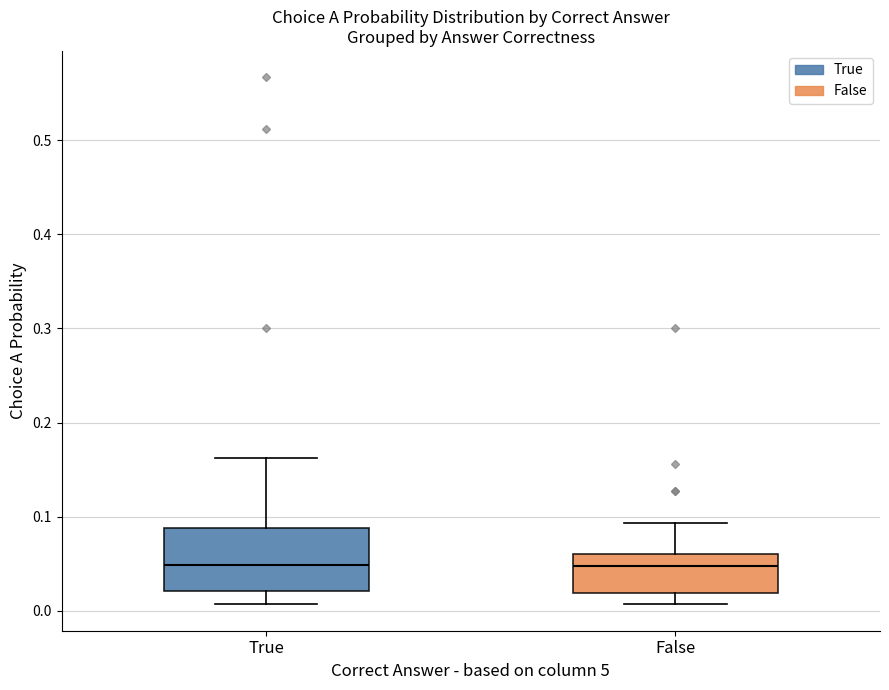

Reading left to right, read every box against the y-axis: the position of its median line, the range the box covers, and the ends of its whiskers. The values are not printed on the chart, so give them approximately, as read against the axis.

True: median 0.05, box 0.02 to 0.09, whiskers 0.01 to 0.16
False: median 0.05, box 0.02 to 0.06, whiskers 0.01 to 0.09